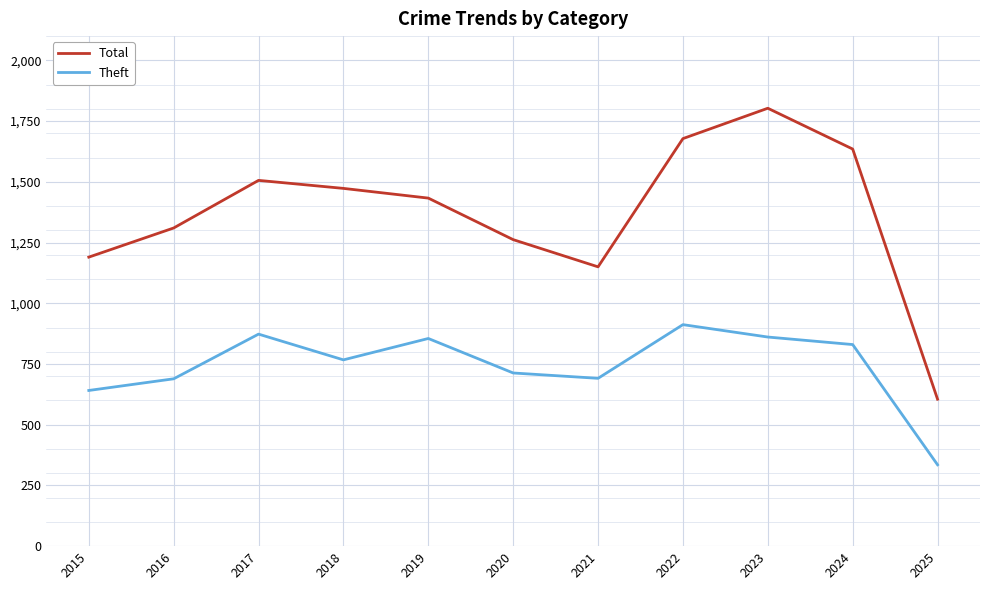

Which series changed the most between 2015 and 2023?

Total